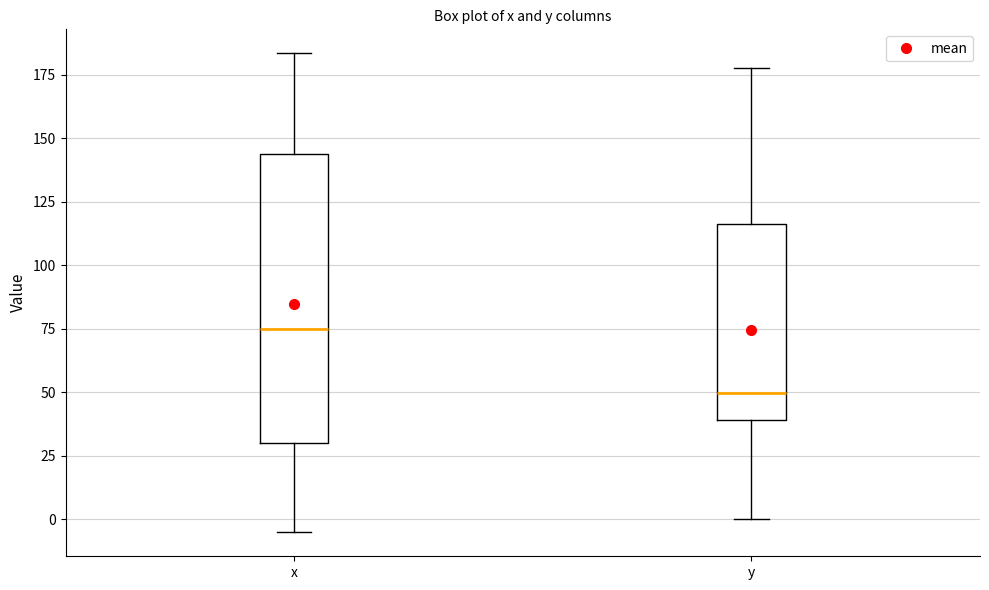

Reading left to right, read every box against the y-axis: the position of its median line, the range the box covers, and the ends of its whiskers. The values are not printed on the chart, so give them approximately, as read against the axis.

x: median 75, box 30 to 145, whiskers -5 to 185
y: median 50, box 40 to 115, whiskers 0 to 180